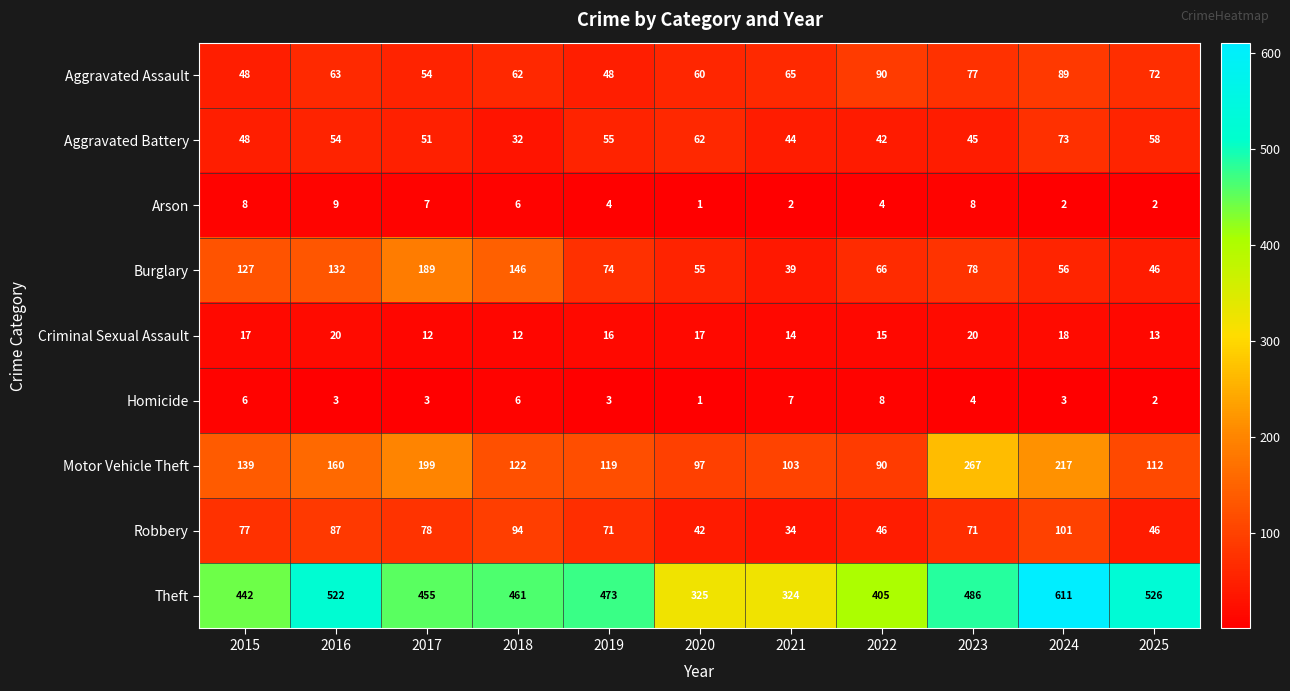

What is the difference between the second highest and second lowest values in the Arson series?

6